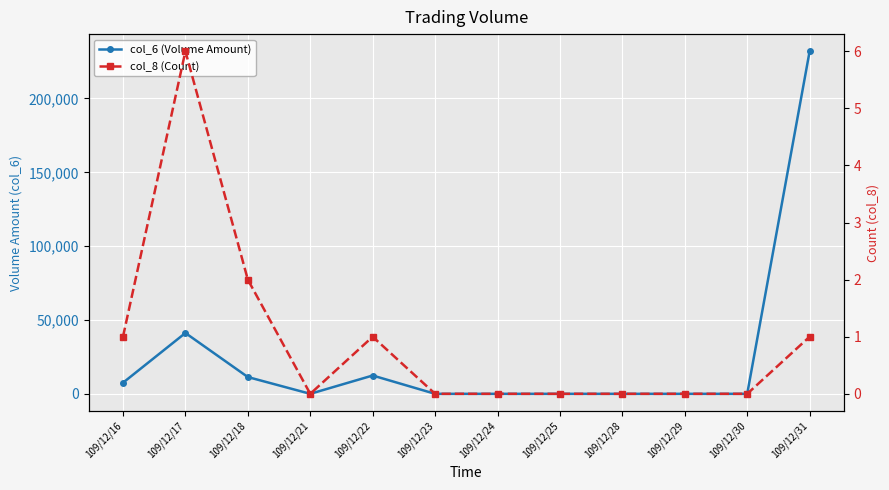

What is the spread (max minus min) of values at 109/12/17?

41194